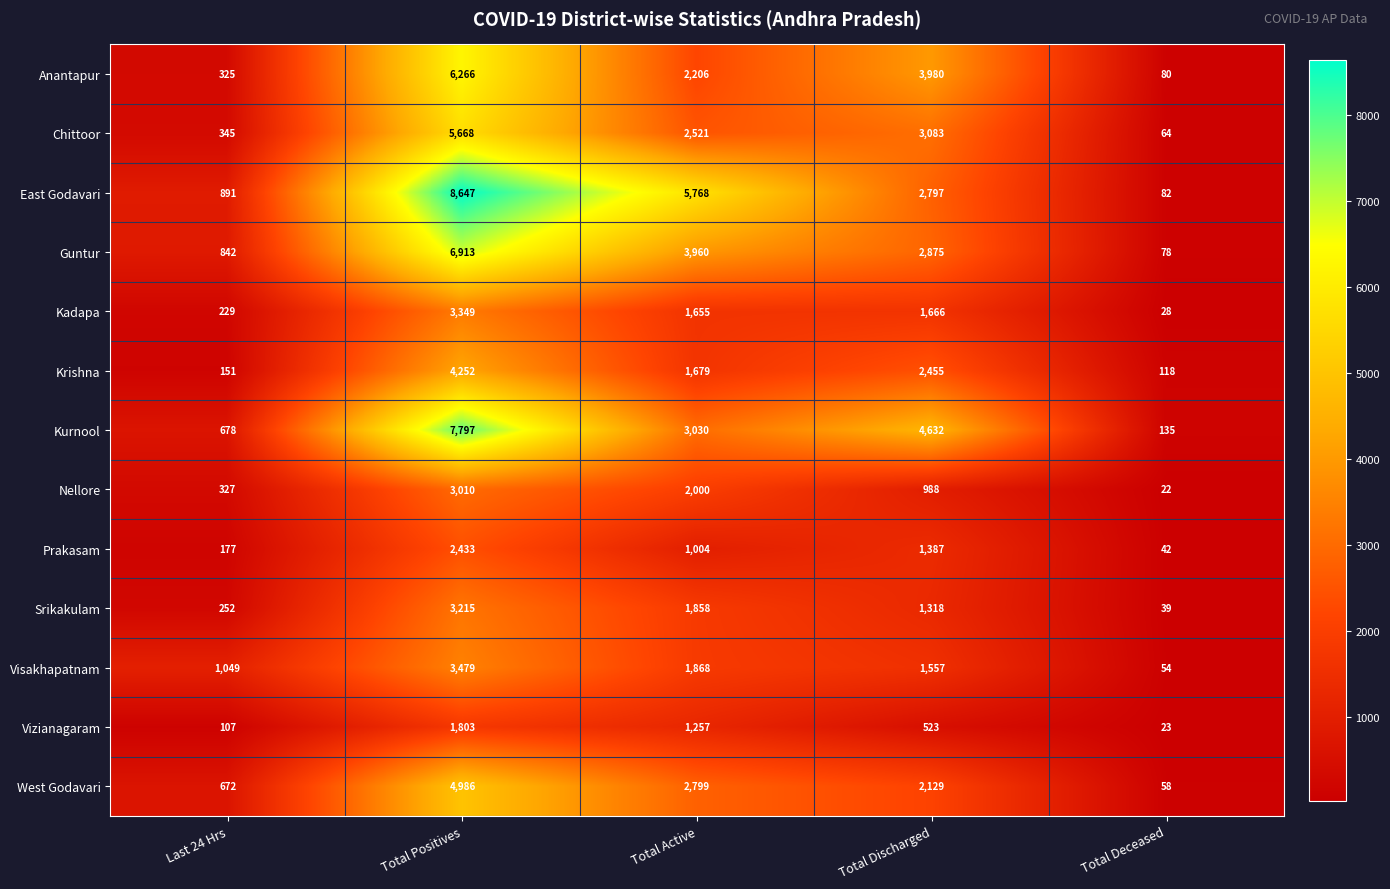

At which label does Visakhapatnam first exceed 1557?

Total Positives